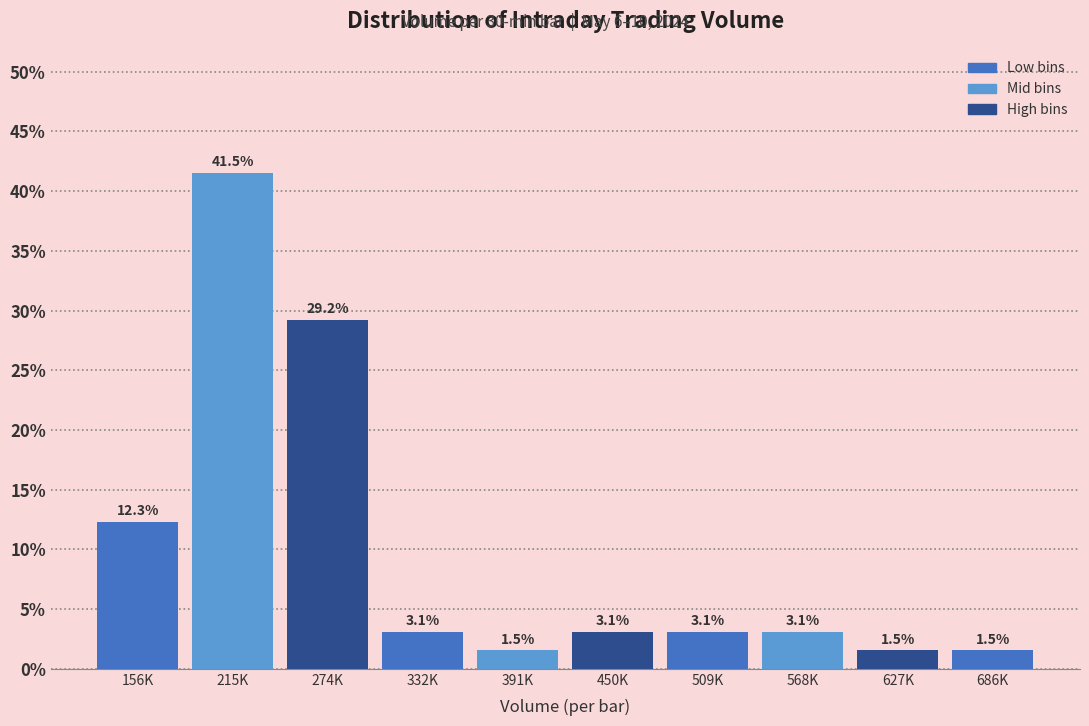

Reading right to left, extract all data points from this chart.

686K=1.5	627K=1.5	568K=3.1	509K=3.1	450K=3.1	391K=1.5	332K=3.1	274K=29.2	215K=41.5	156K=12.3